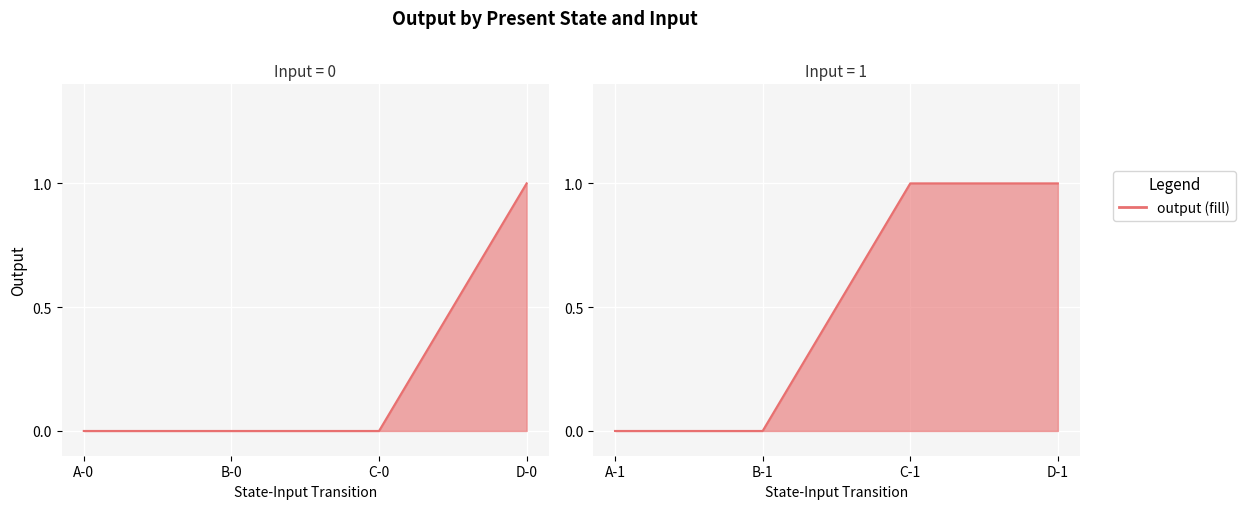

Between D-1 and B-1, which is larger?

D-1